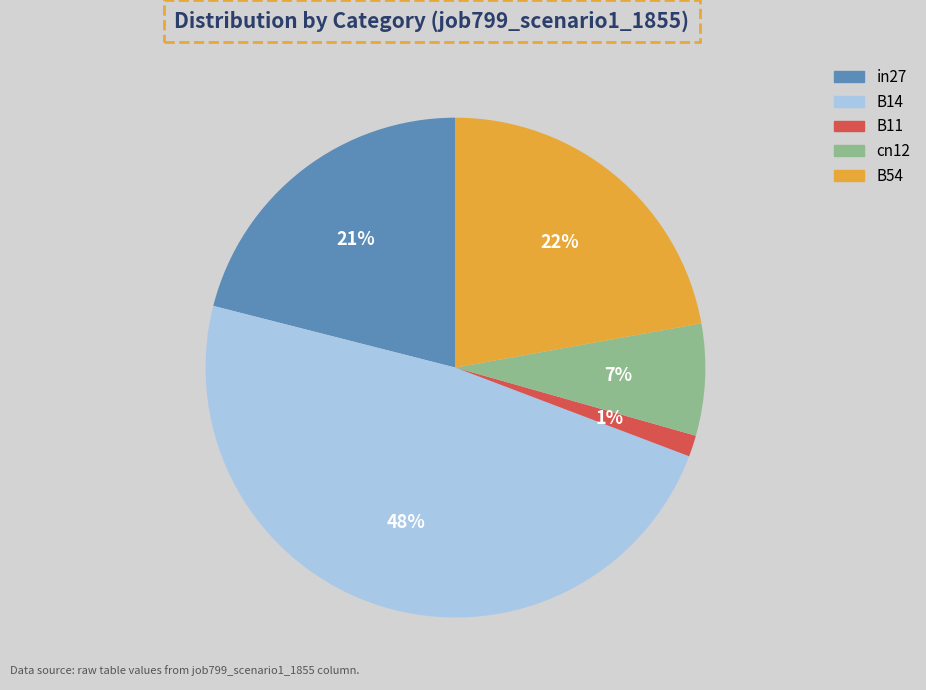

Does B14 represent more than half of the total?

No